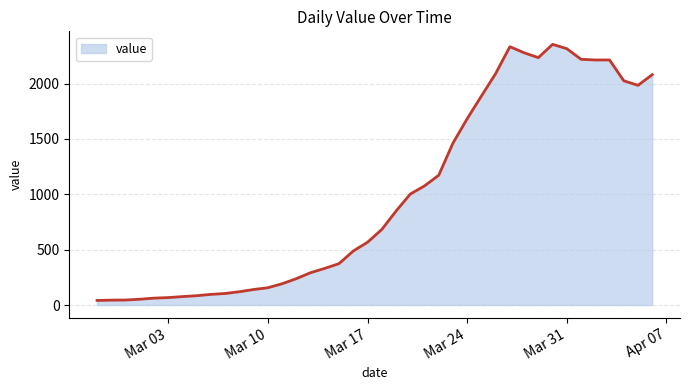

What is the maximum value shown in the chart?

2355